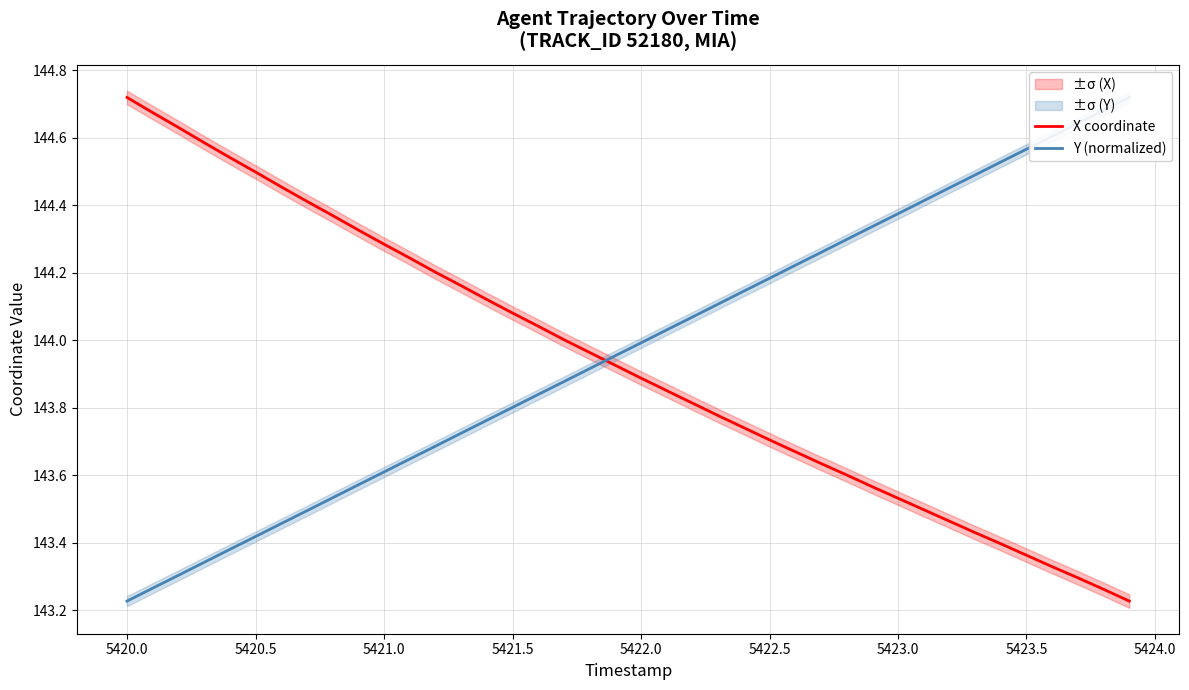

True or false: Y (normalized) has more than 0 interior local peaks.

False